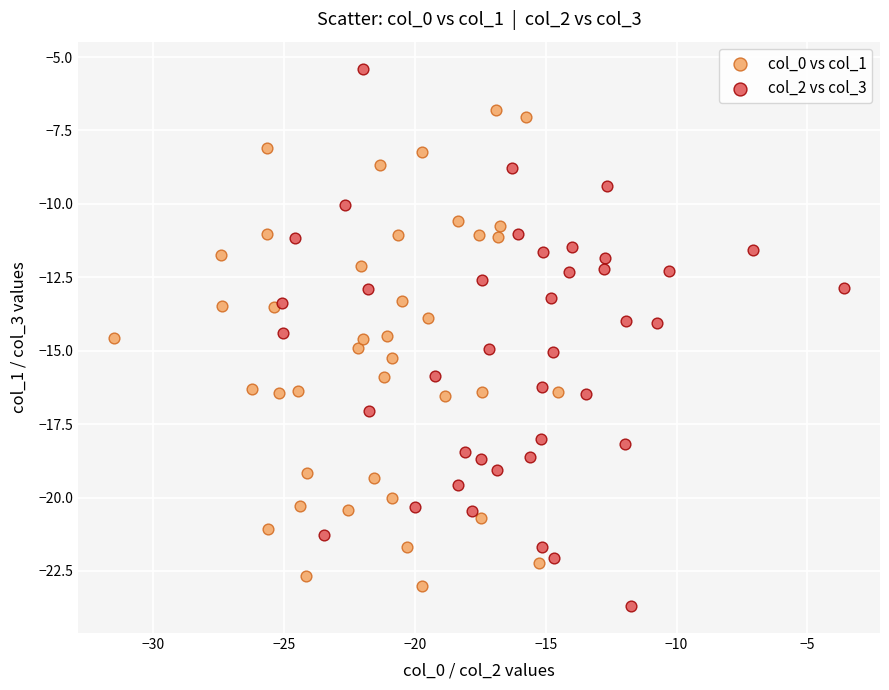

Which series has the largest Y range (max minus min)?

col_2 vs col_3